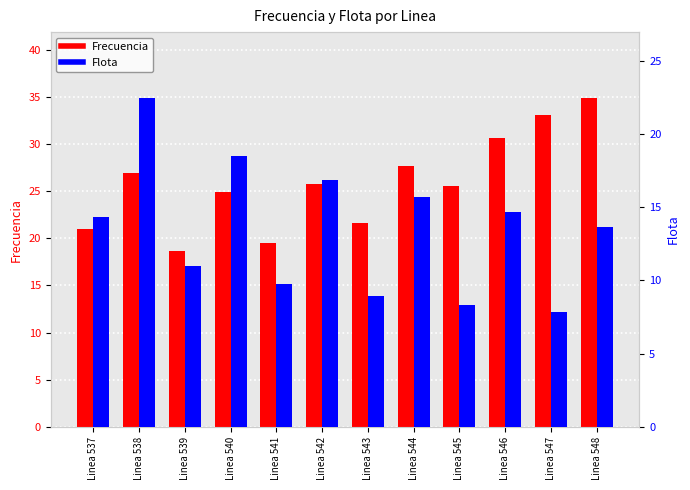

Is it true that Frecuencia equals 18.8 at Linea 547?

False